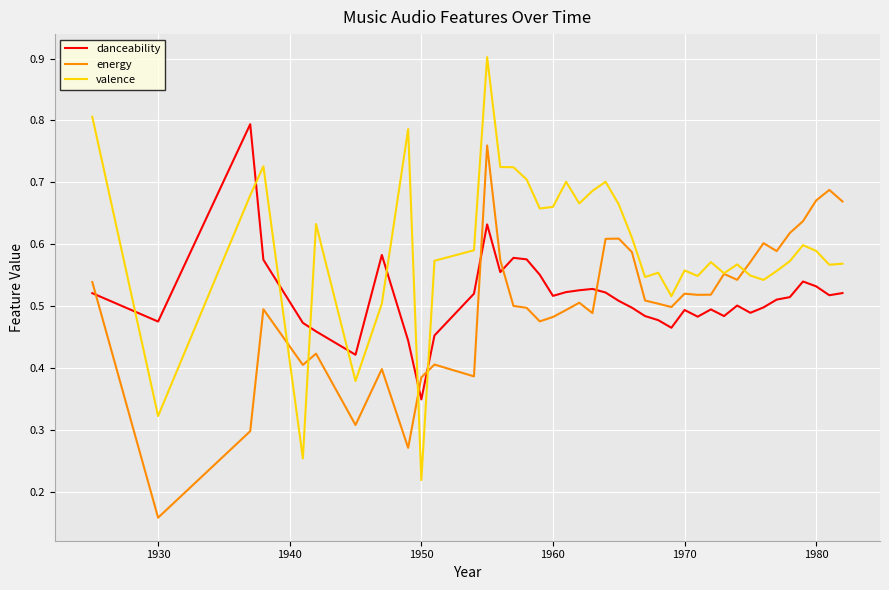

Which series has the largest range (max minus min)?

valence